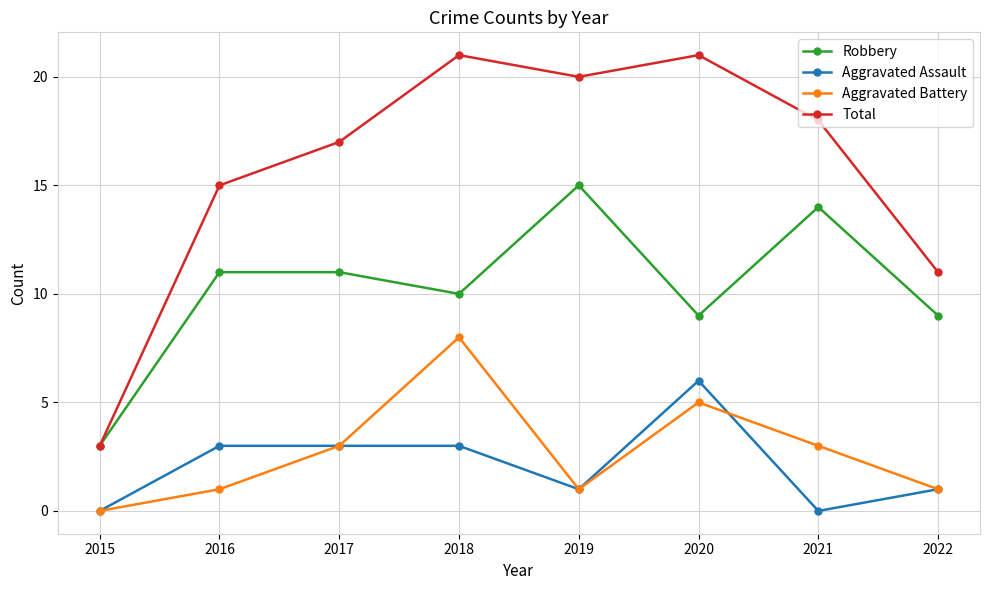

What is the difference between the maximum and second lowest values in the Total series?

10